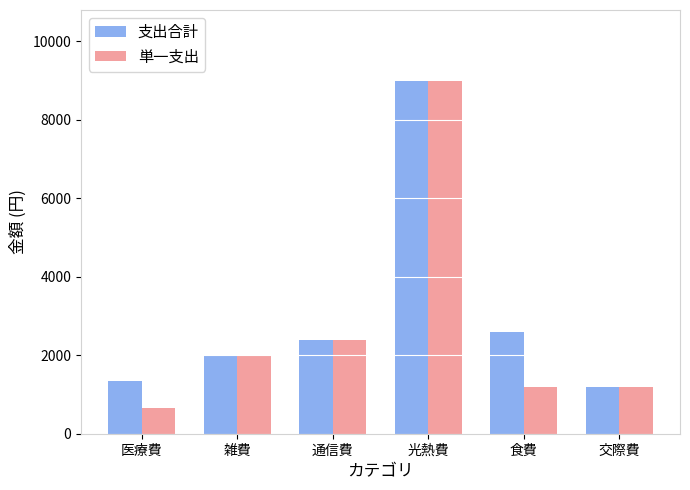

Which series has the widest spread of values?

単一支出